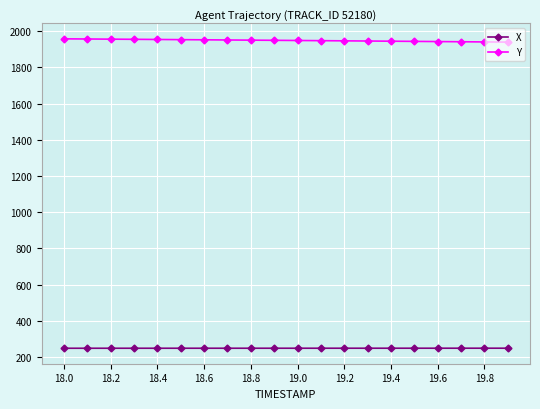

What is the maximum value shown in the chart?

1957.2